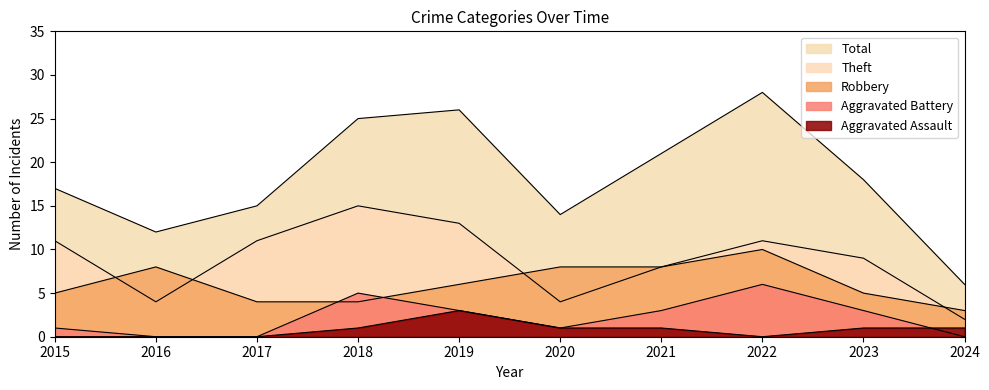

Reading right to left, list all the values displayed in this chart.

Robbery: 2024=3	2023=5	2022=10	2021=8	2020=8	2019=6	2018=4	2017=4	2016=8	2015=5
Theft: 2024=2	2023=9	2022=11	2021=8	2020=4	2019=13	2018=15	2017=11	2016=4	2015=11
Aggravated Battery: 2024=0	2023=3	2022=6	2021=3	2020=1	2019=3	2018=5	2017=0	2016=0	2015=1
Aggravated Assault: 2024=1	2023=1	2022=0	2021=1	2020=1	2019=3	2018=1	2017=0	2016=0	2015=0
Total: 2024=6	2023=18	2022=28	2021=21	2020=14	2019=26	2018=25	2017=15	2016=12	2015=17